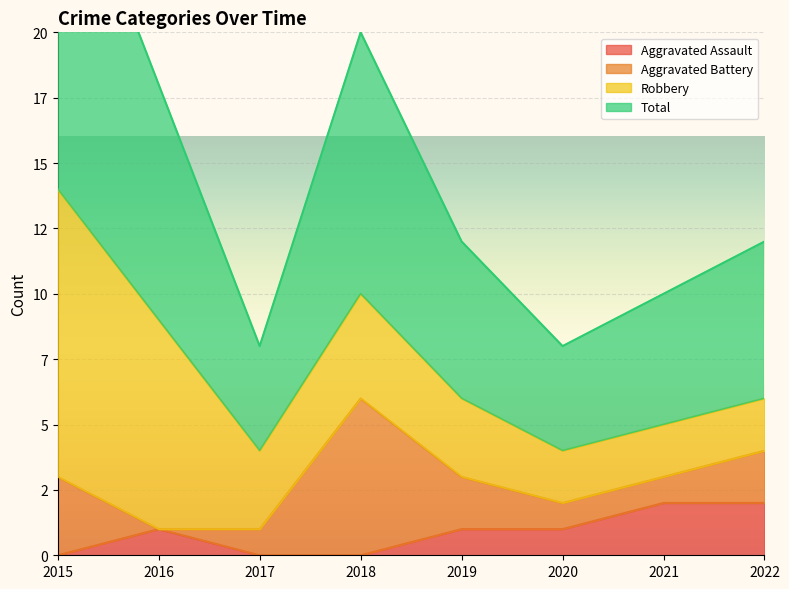

The Total series shows 6 at 2022. True or false?

True